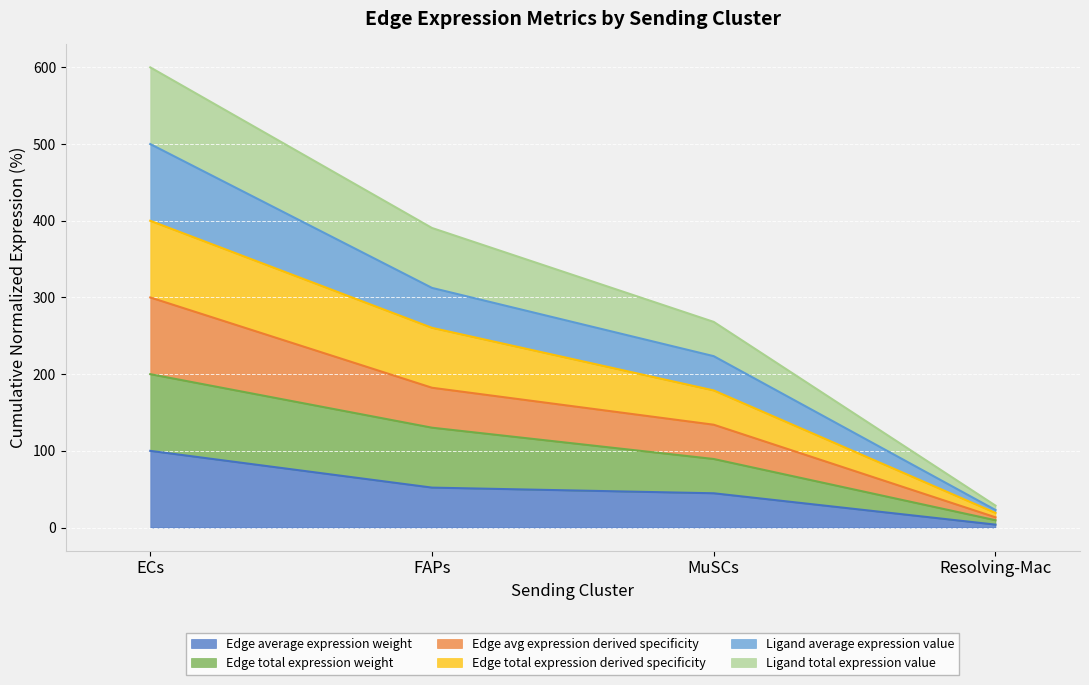

List the labels in order of Ligand total expression value value, smallest first.

Resolving-Mac, MuSCs, FAPs, ECs